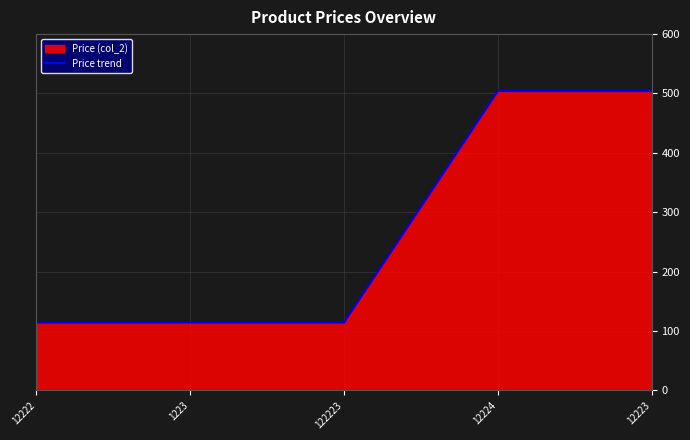

What is the value of the 3rd point from the left?

114.0